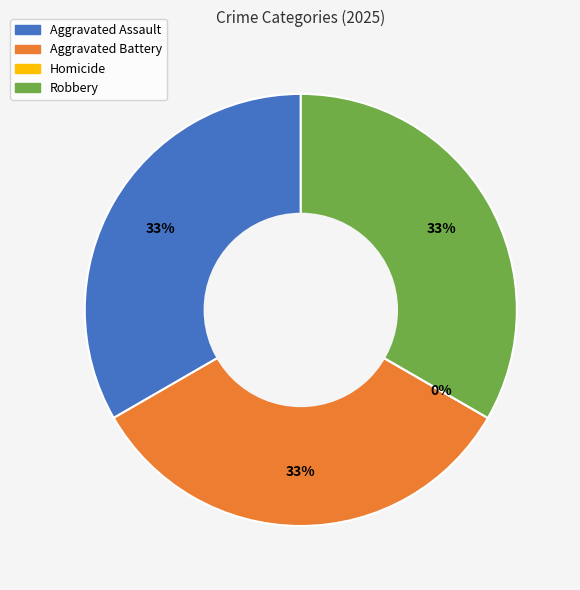

How much of the chart is everything except Aggravated Battery?

66.7%